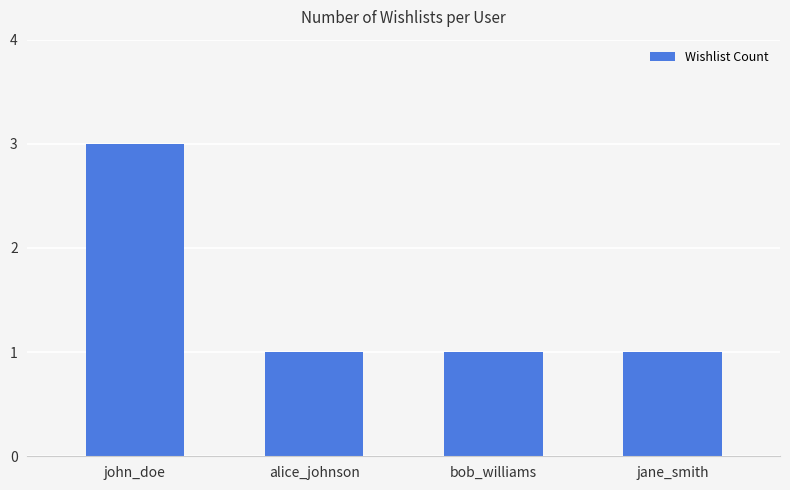

Approximately how many times larger is the value at jane_smith compared to john_doe?

0.3